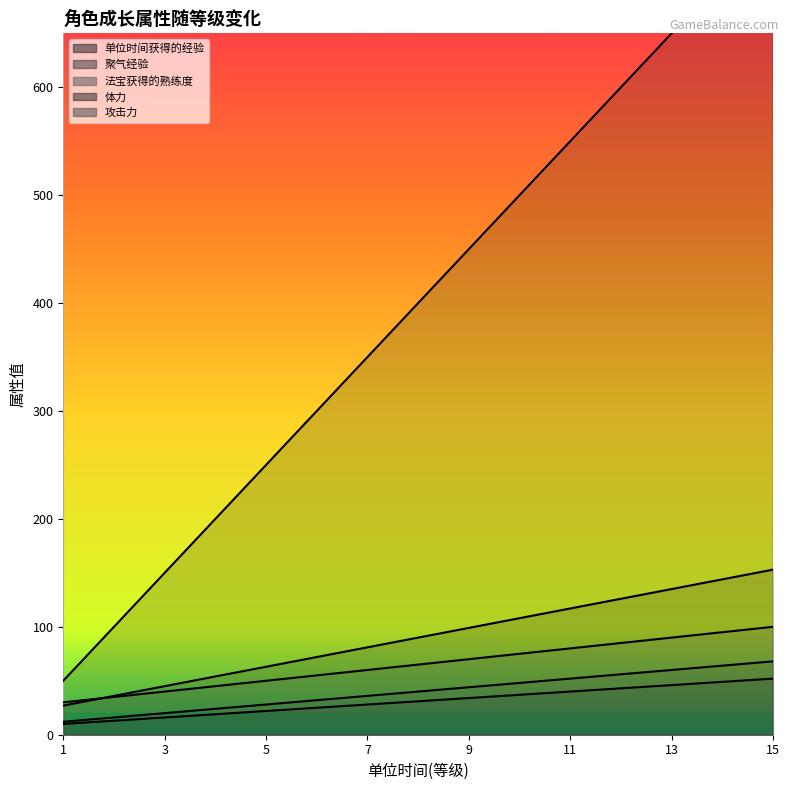

What is the difference between the second highest and second lowest values in the 体力 series?

108